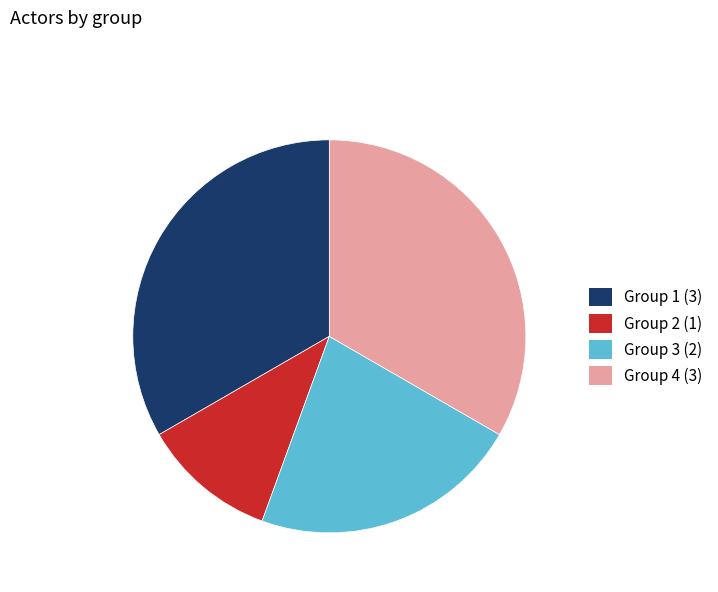

What is the ratio of the value at Group 1 (3) to the value at Group 3 (2)?

1.5